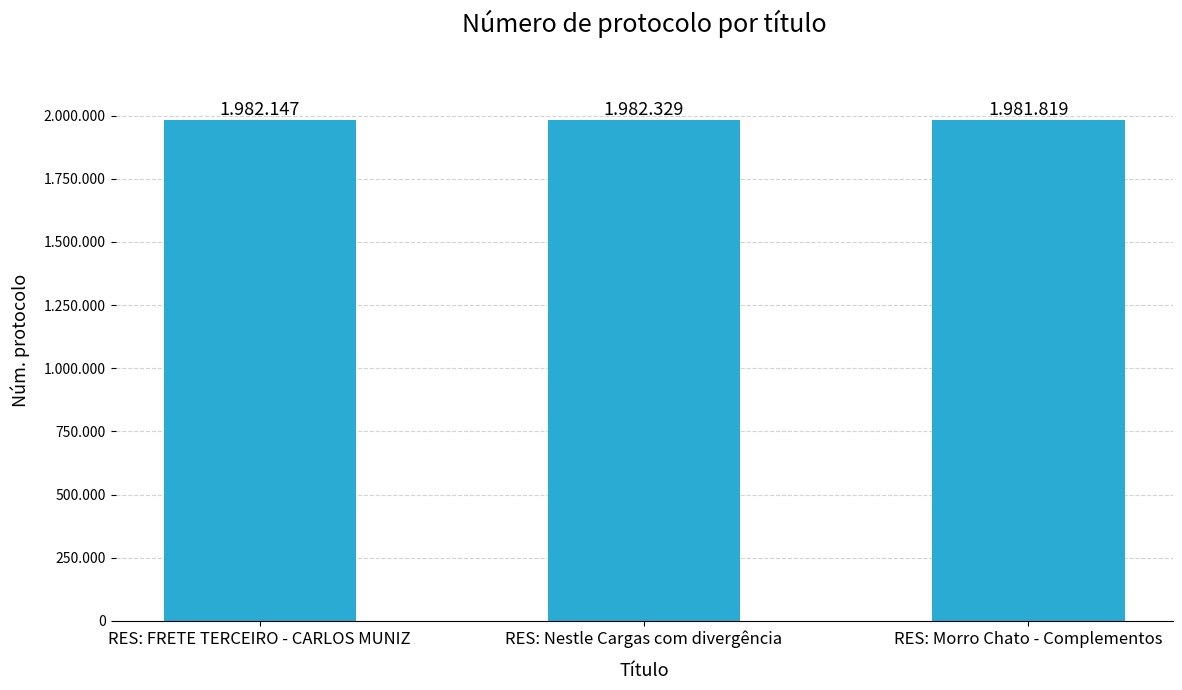

Are the bars horizontal?

No